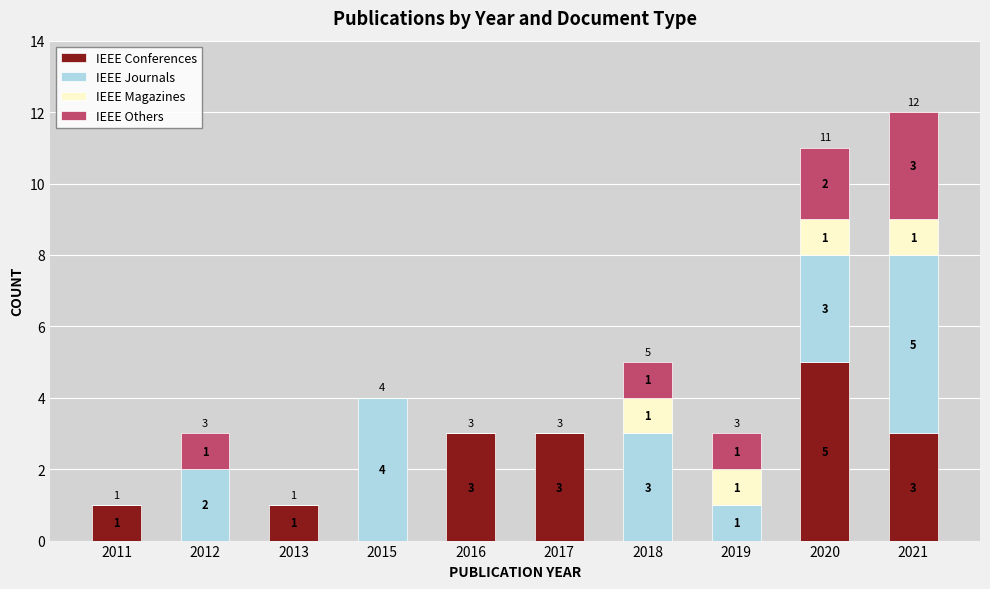

What is the sum of the IEEE Conferences values at 2013 and 2016?

4